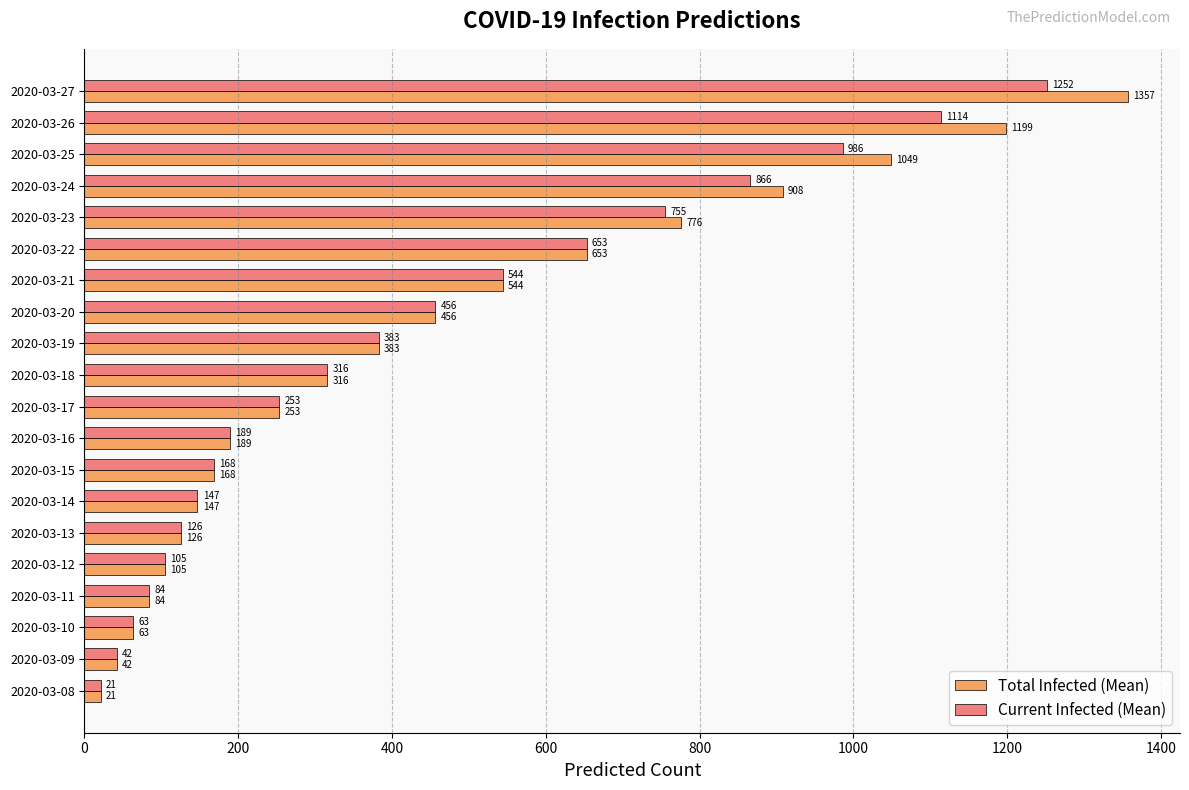

Where is Total Infected (Mean) nearest to the value 689?

2020-03-22